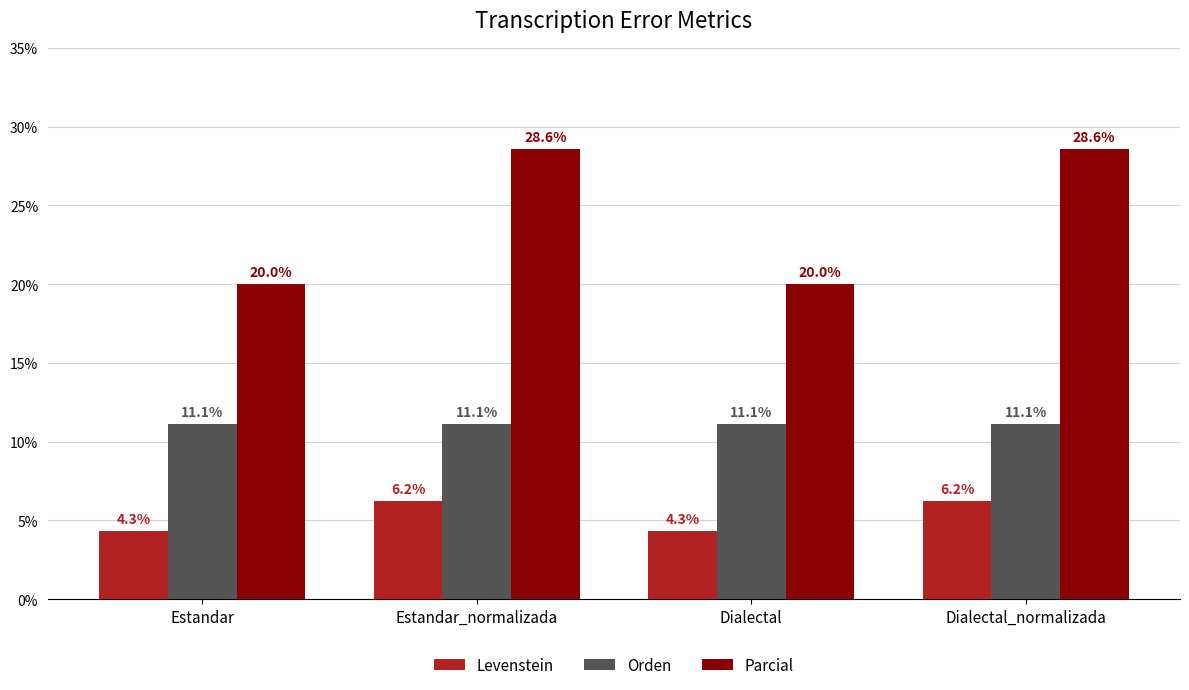

What are all the series names shown in the legend?

Levenstein, Orden, Parcial